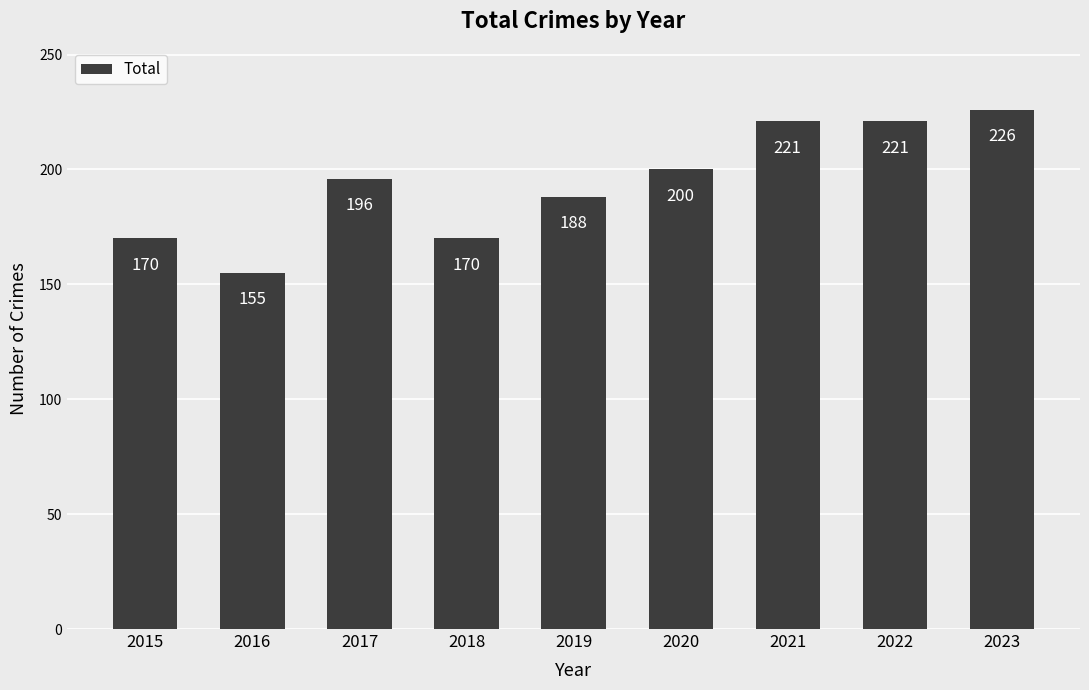

Which has a higher value, 2023 or 2017?

2023